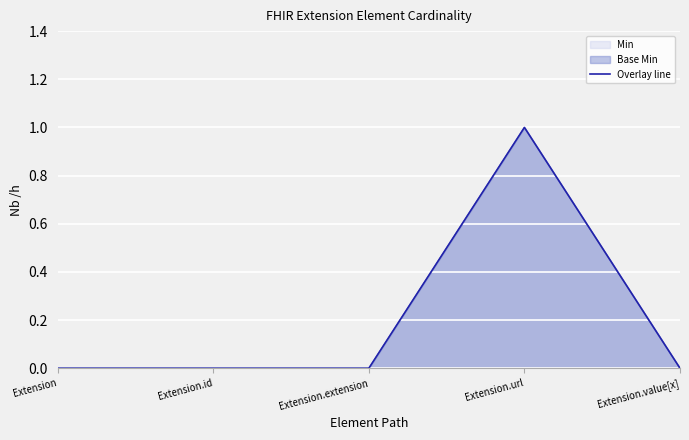

What is the sum of all values?

1